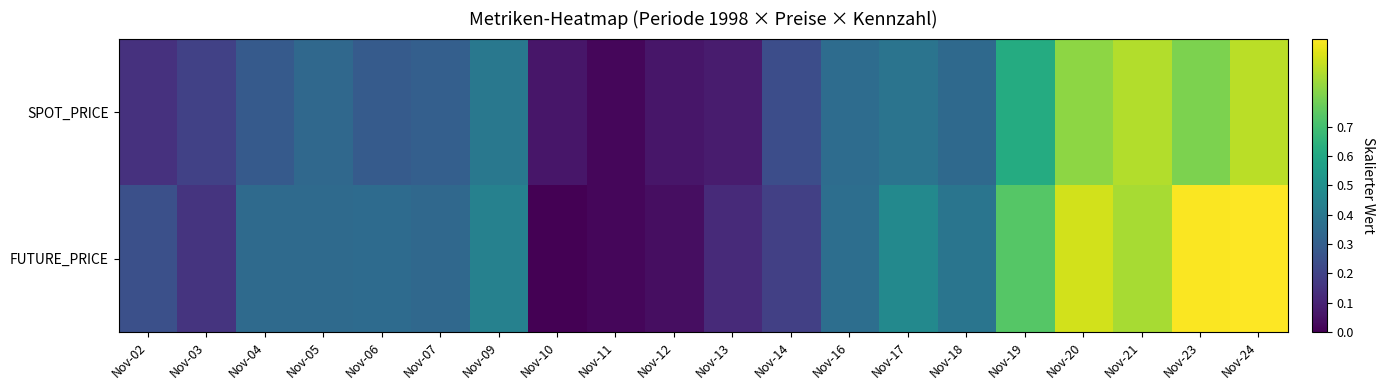

At how many categories does at least one series exceed 0?

20